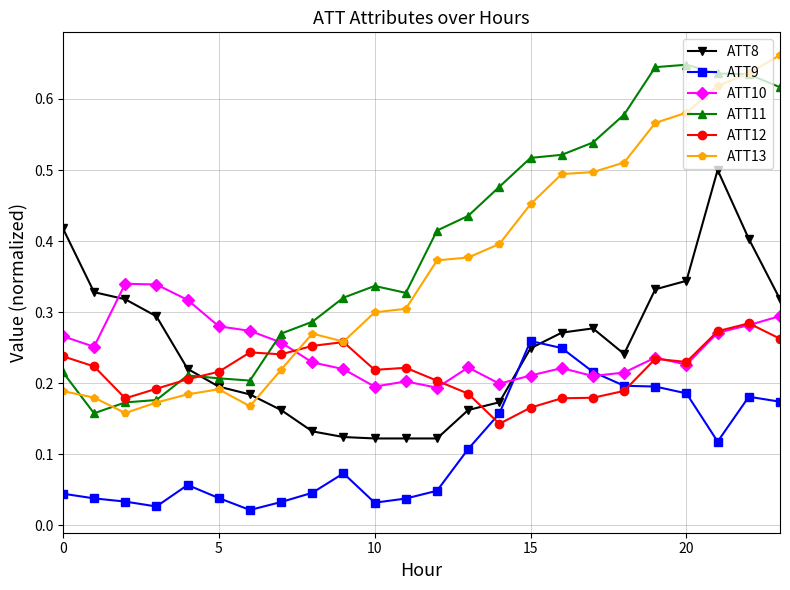

Which series has the largest total across all categories?

ATT11